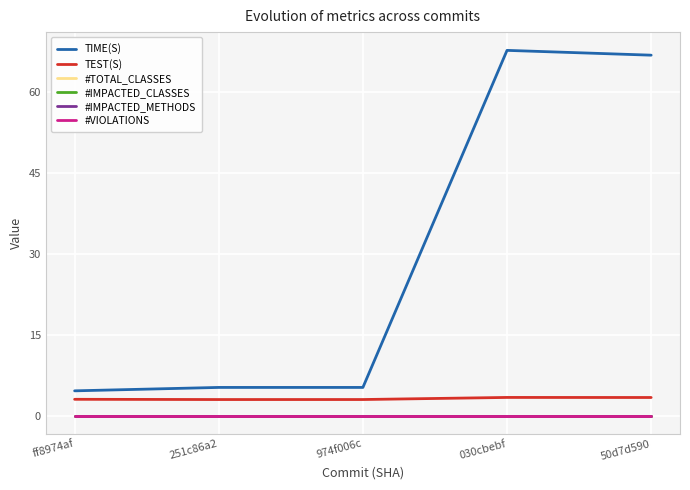

List the labels in order of TIME(S) value, largest first.

030cbebf, 50d7d590, 251c86a2, 974f006c, ff8974af